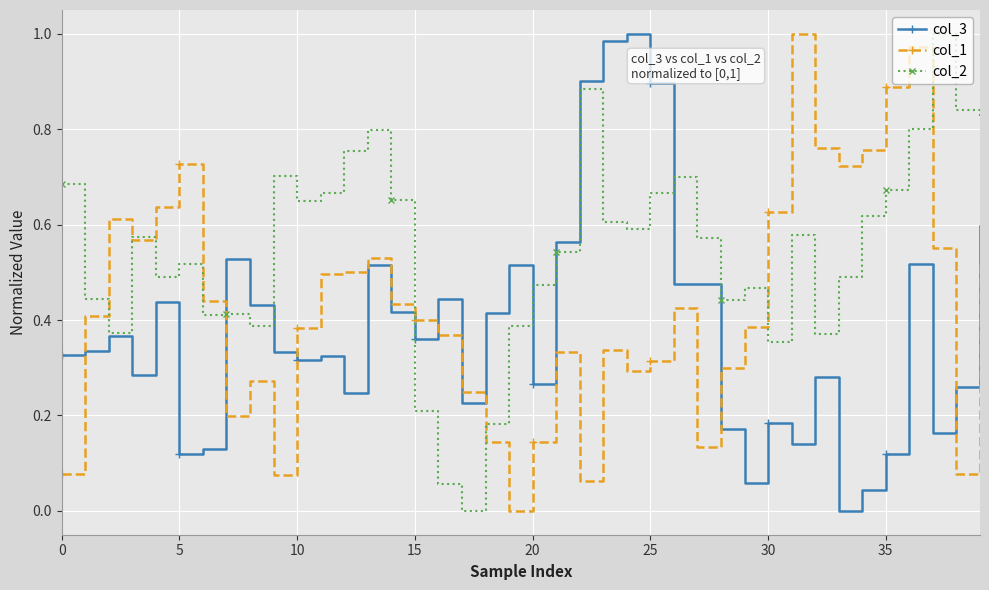

Which series ends up on top after the final intersection of col_3 and col_1?

col_3